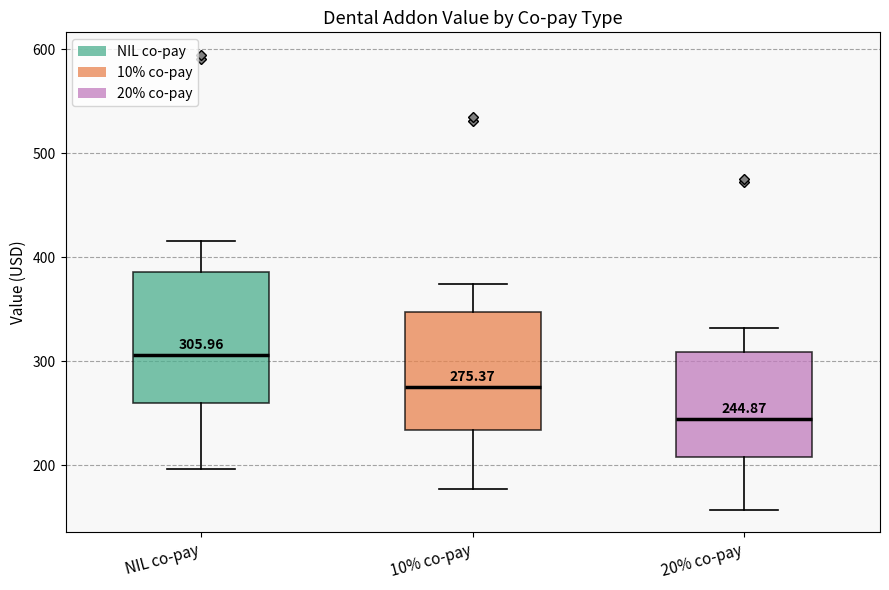

Which box's median line is the highest?

NIL co-pay